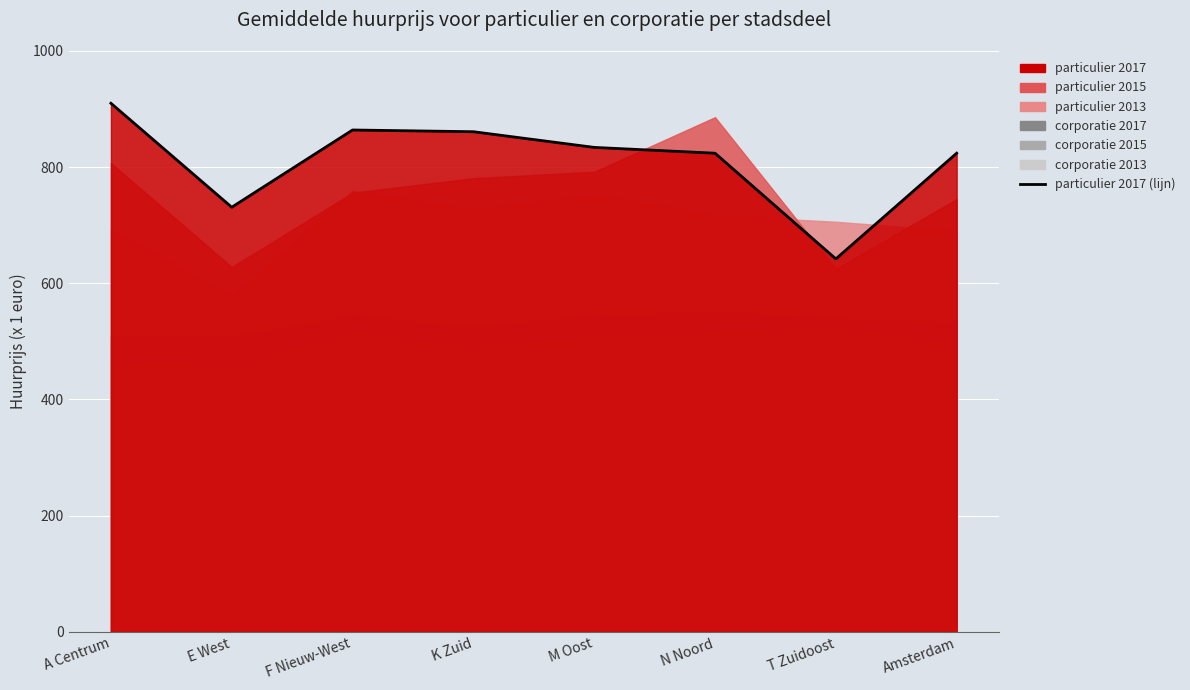

What is the sum of all values?

6490